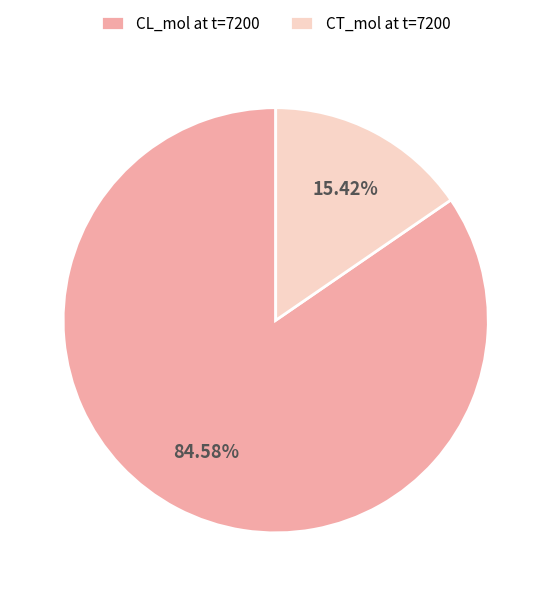

Which category has the smallest portion of the pie?

CT_mol at t=7200